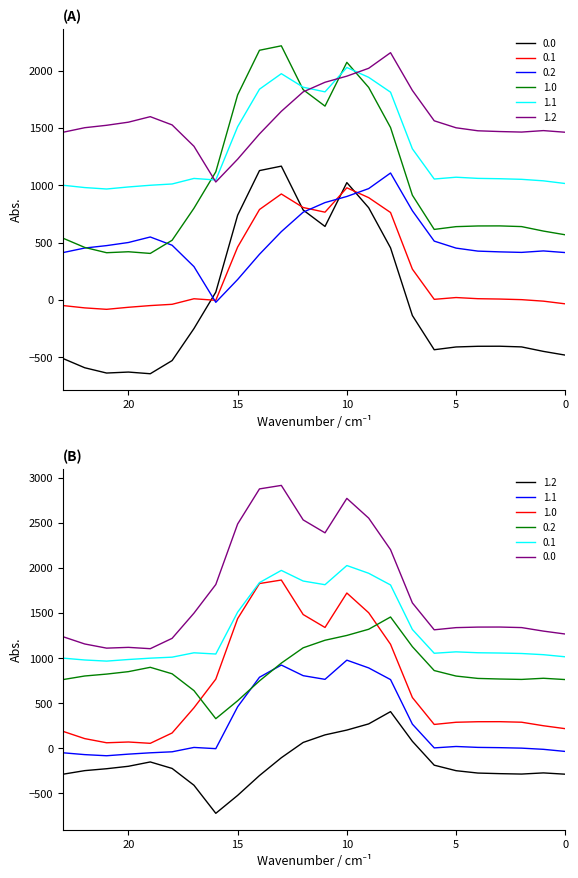

How many lines are shown in the chart?

6